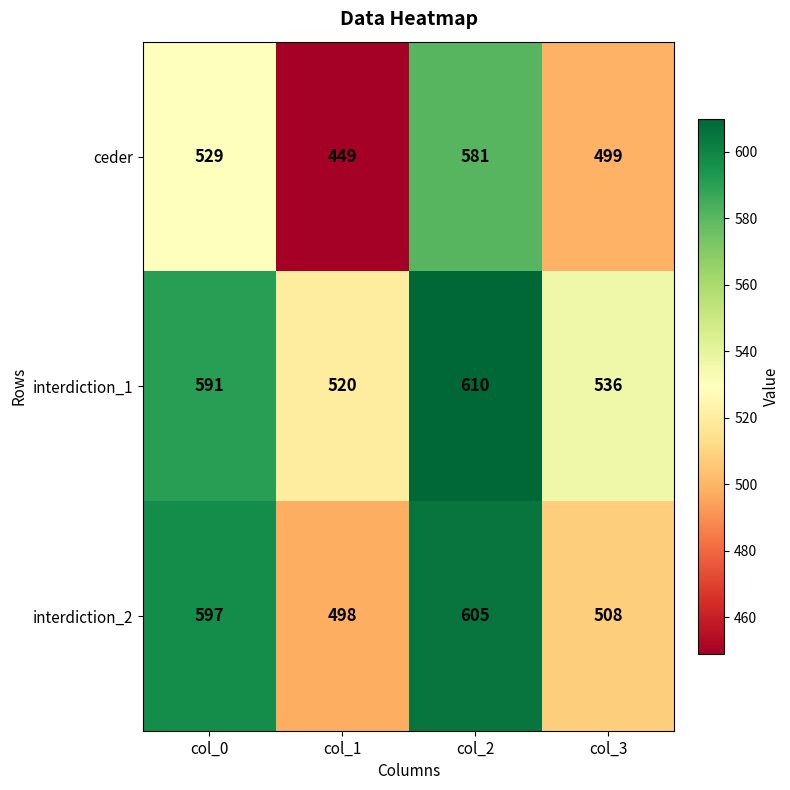

What value does the interdiction_2 series have at col_0?

597